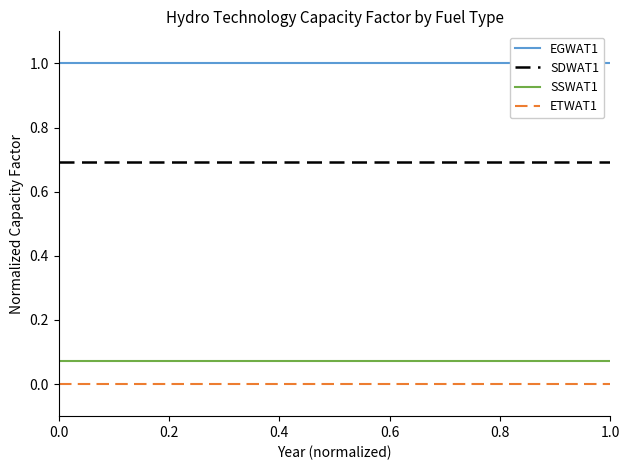

Reading left to right, extract all data points from this chart.

EGWAT1: 1.0	1.0	1.0	1.0	1.0	1.0	1.0	1.0	1.0	1.0	1.0	1.0	1.0	1.0	1.0	1.0
SDWAT1: 0.7	0.7	0.7	0.7	0.7	0.7	0.7	0.7	0.7	0.7	0.7	0.7	0.7	0.7	0.7	0.7
SSWAT1: 0.1	0.1	0.1	0.1	0.1	0.1	0.1	0.1	0.1	0.1	0.1	0.1	0.1	0.1	0.1	0.1
ETWAT1: 0.0	0.0	0.0	0.0	0.0	0.0	0.0	0.0	0.0	0.0	0.0	0.0	0.0	0.0	0.0	0.0